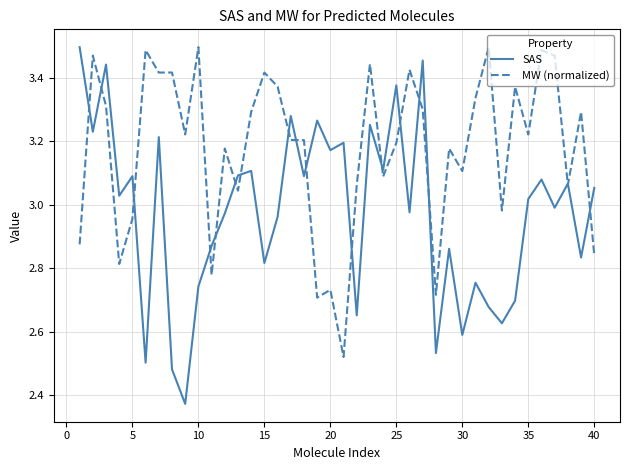

Which series has the widest spread of values?

SAS